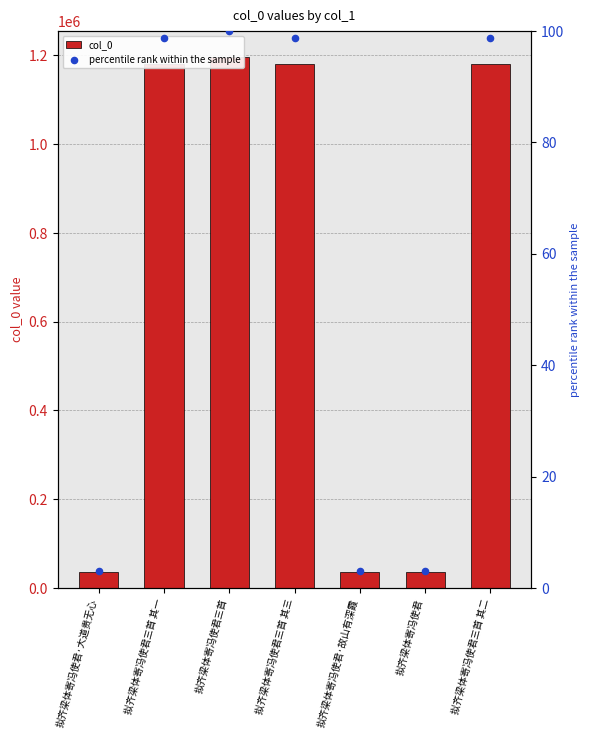

Is the value of percentile rank within the sample at 拟齐梁体寄冯使君三首 其一 greater than the value of col_0 at 拟齐梁体寄冯使君·故山有深霞?

No